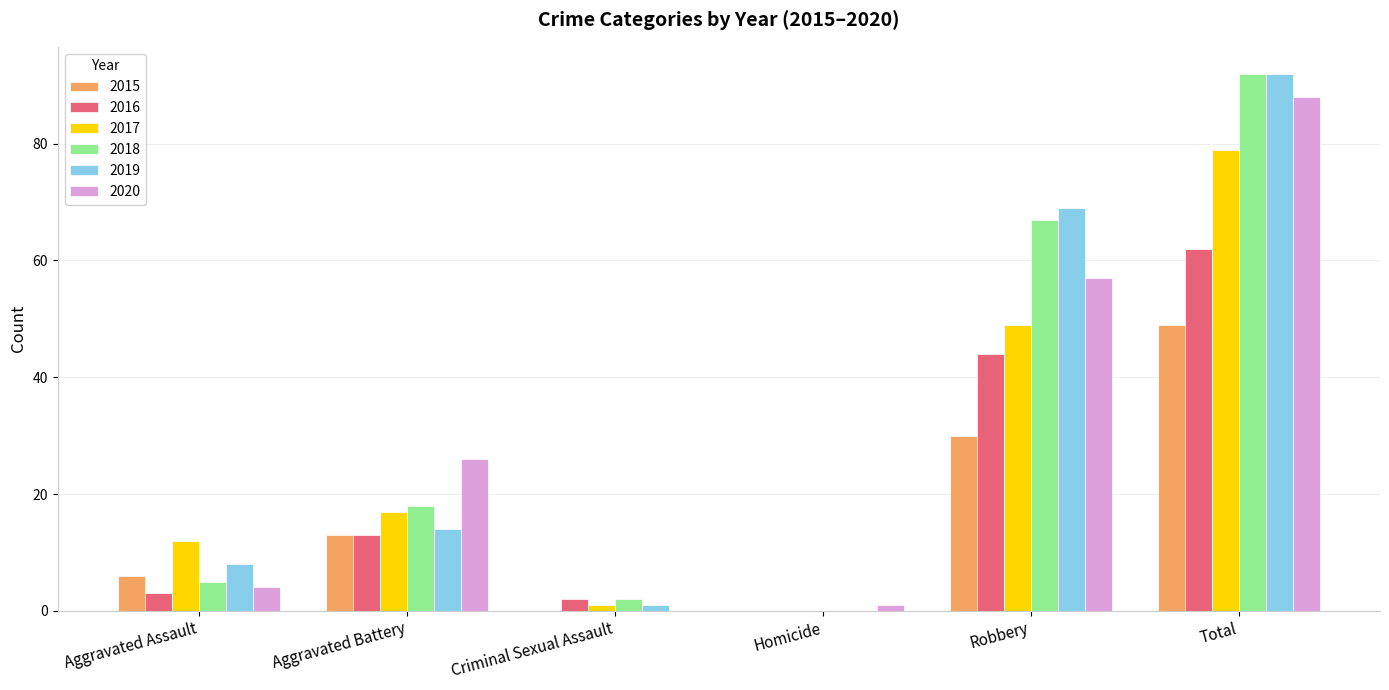

How many values in 2020 are above zero?

5